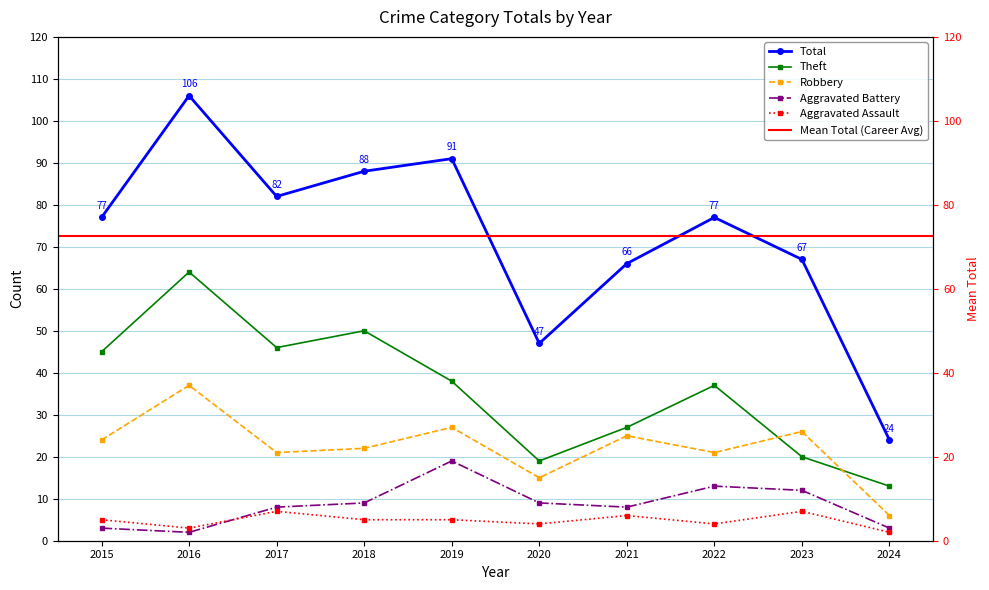

True or false: Aggravated Assault and Robbery cross at least once.

False